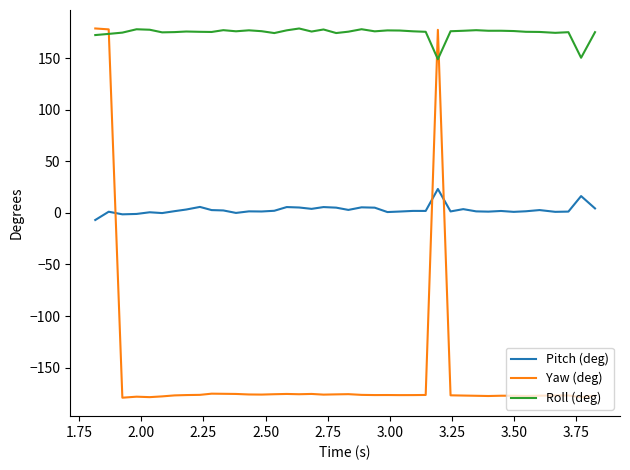

What is the greatest value displayed?

178.8